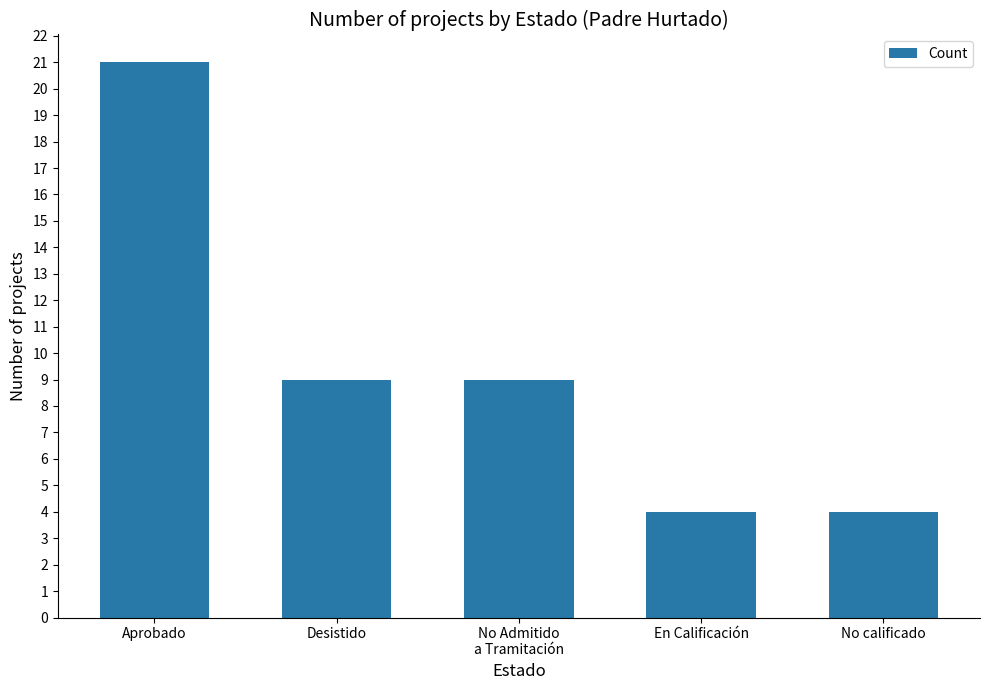

Read the value at En Calificación, to the nearest 5.

5